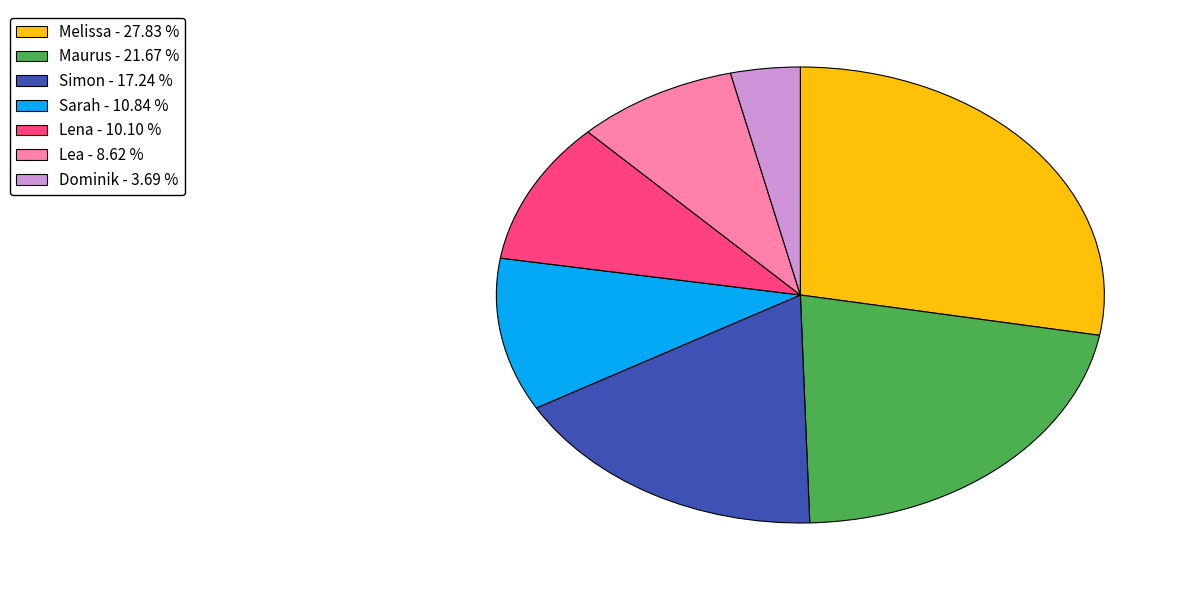

Is the sum of Sarah - 10.84 % and Maurus - 21.67 % greater than half?

No